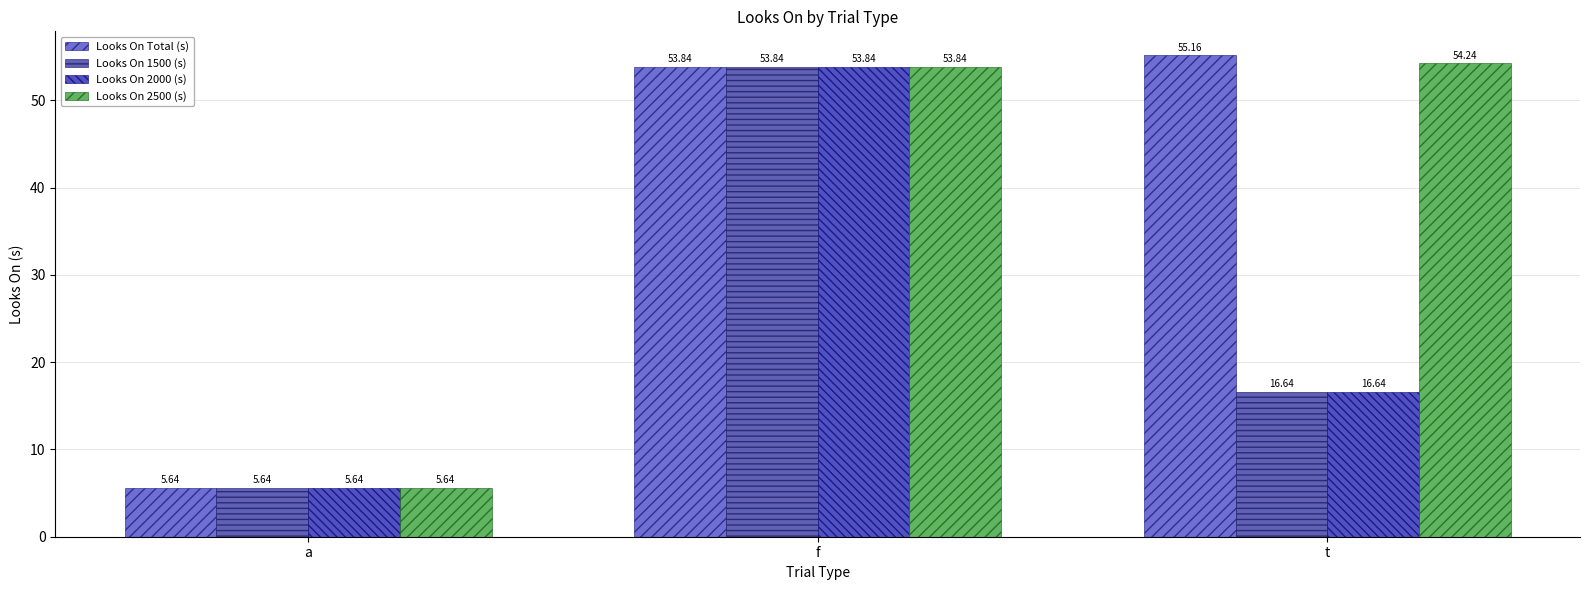

Reading left to right, what are all the values shown in this chart?

Looks On Total (s): 5.6	53.8	55.2
Looks On 1500 (s): 5.6	53.8	16.6
Looks On 2000 (s): 5.6	53.8	16.6
Looks On 2500 (s): 5.6	53.8	54.2